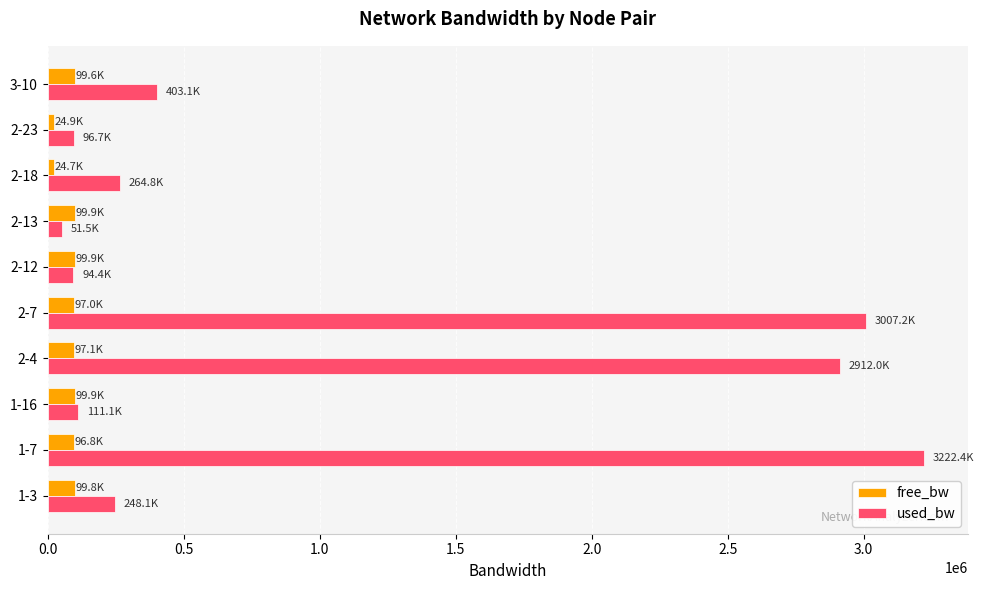

Where is used_bw nearest to the value 1636946?

3-10